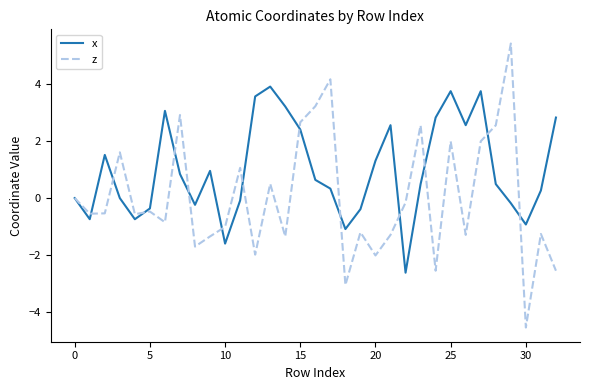

What is the smallest value displayed?

-4.5